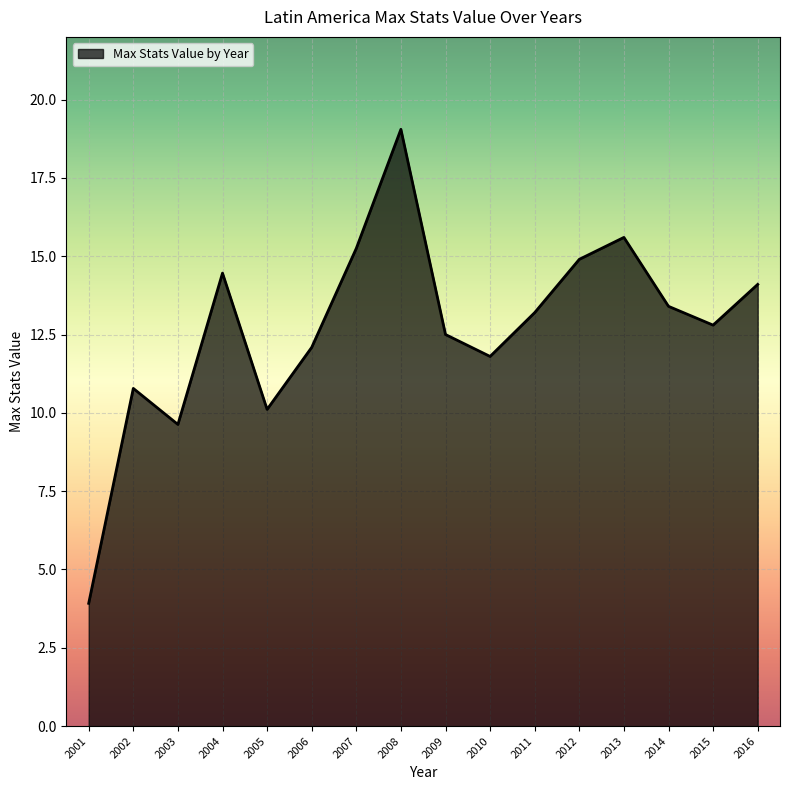

What is the sum of the values at 2016 and 2003?

23.7